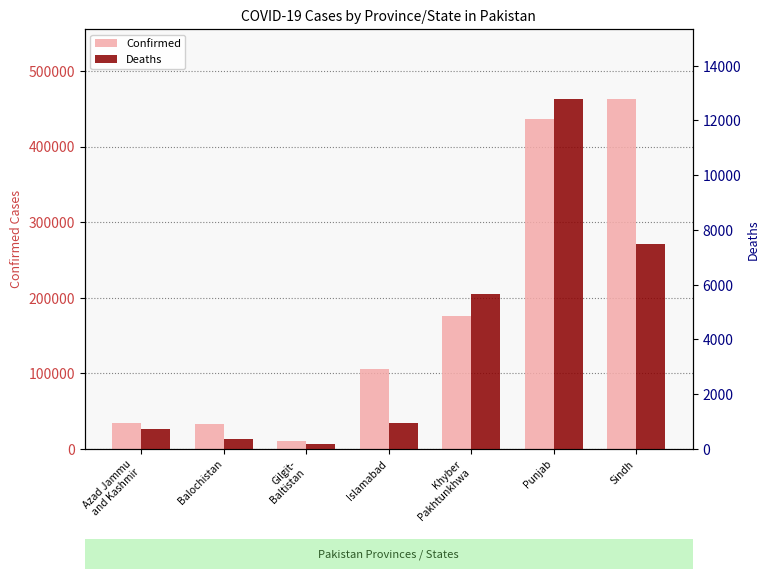

Rank the series at Punjab from lowest to highest value.

Deaths, Confirmed